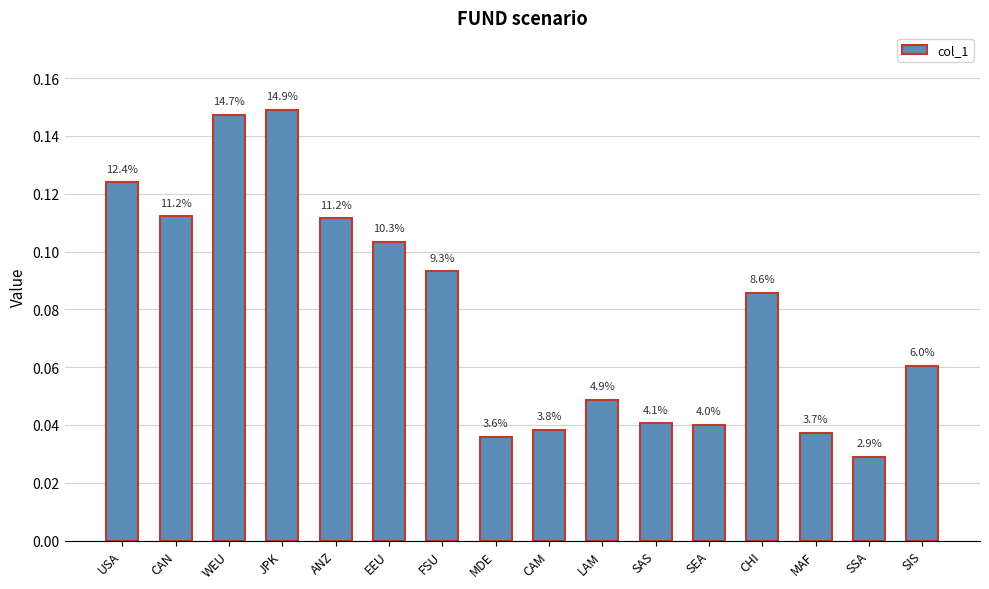

Is it true that the value at MDE is 0.0?

True